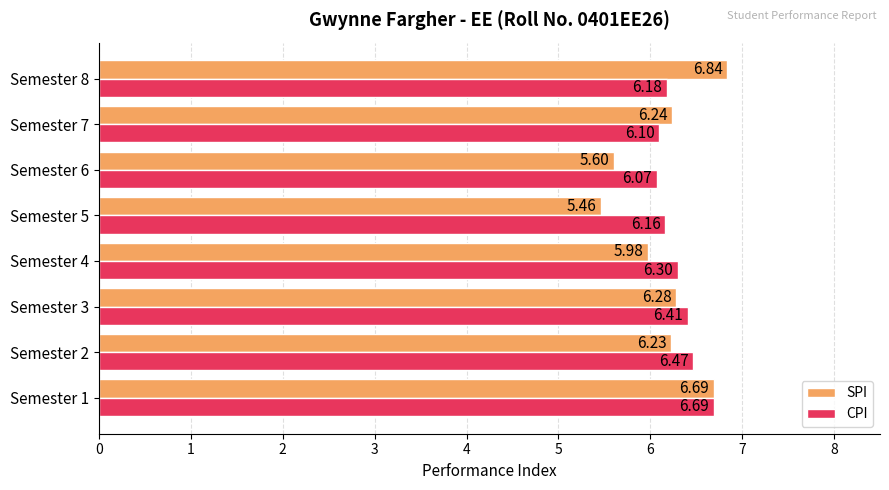

Rank the series by their maximum value, from highest to lowest.

SPI, CPI